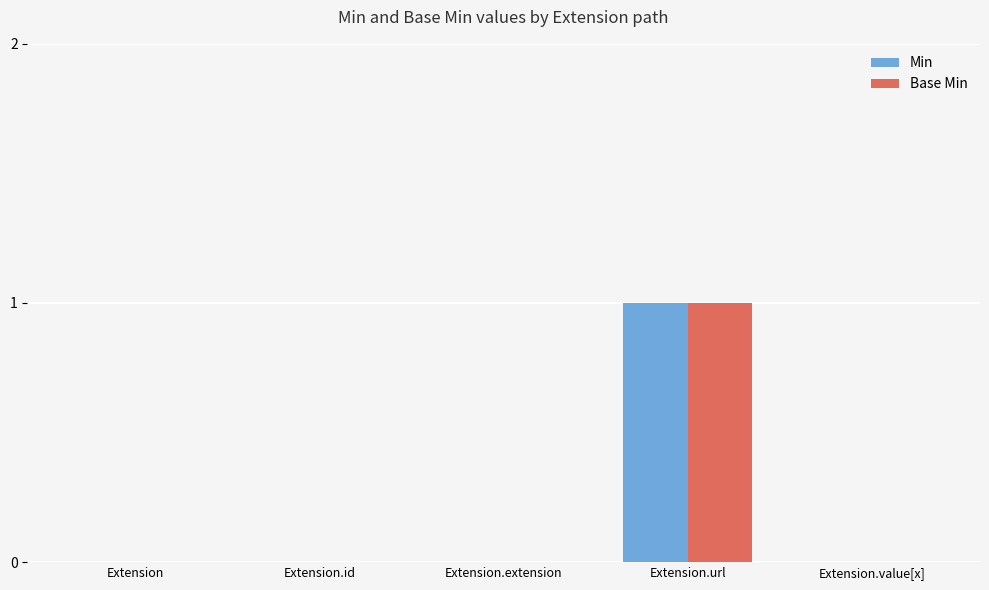

How many Base Min values are between 0 and 1?

5